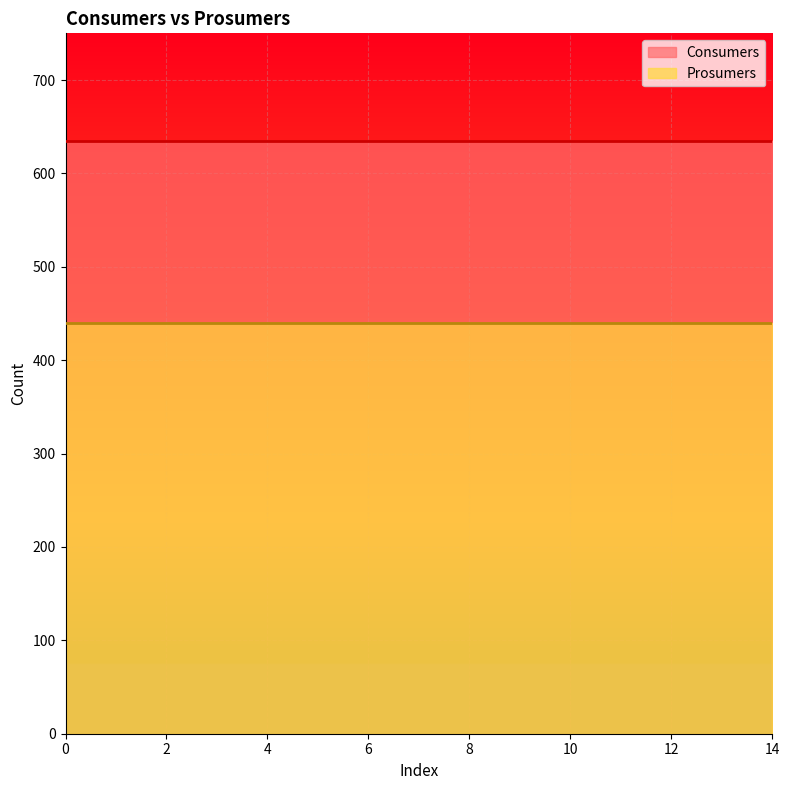

True or false: Prosumers and Consumers intersect in this chart.

False